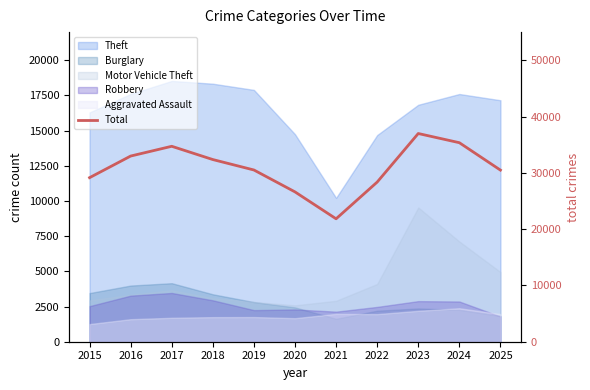

Is it true that the value at 2015 is 40283?

False